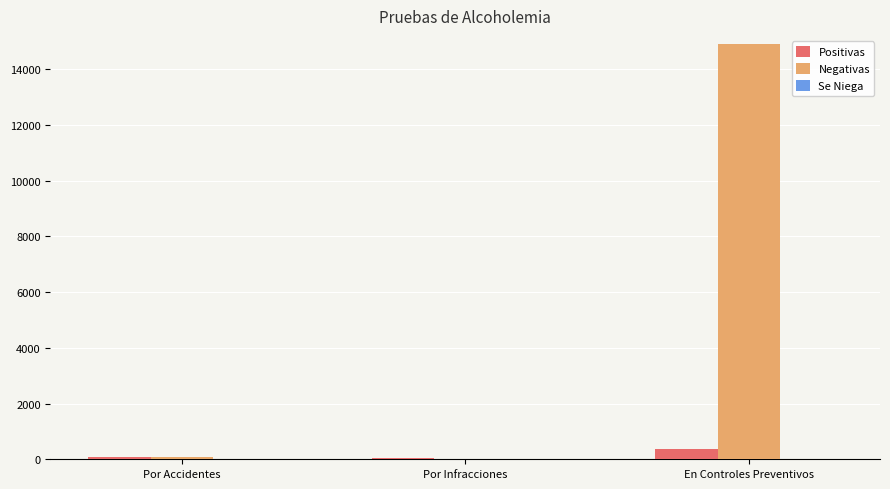

Where is Negativas nearest to the value 7458?

Por Accidentes